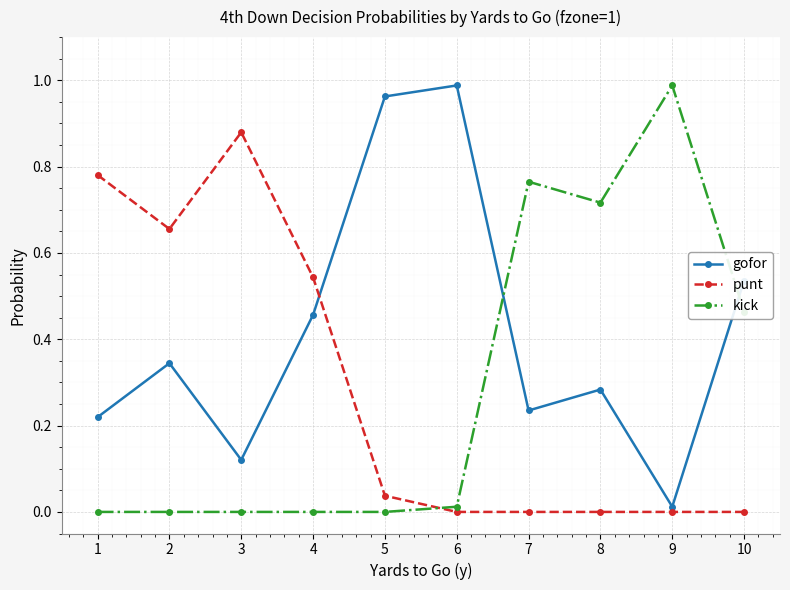

Rank the series at 2 from lowest to highest value.

kick, gofor, punt